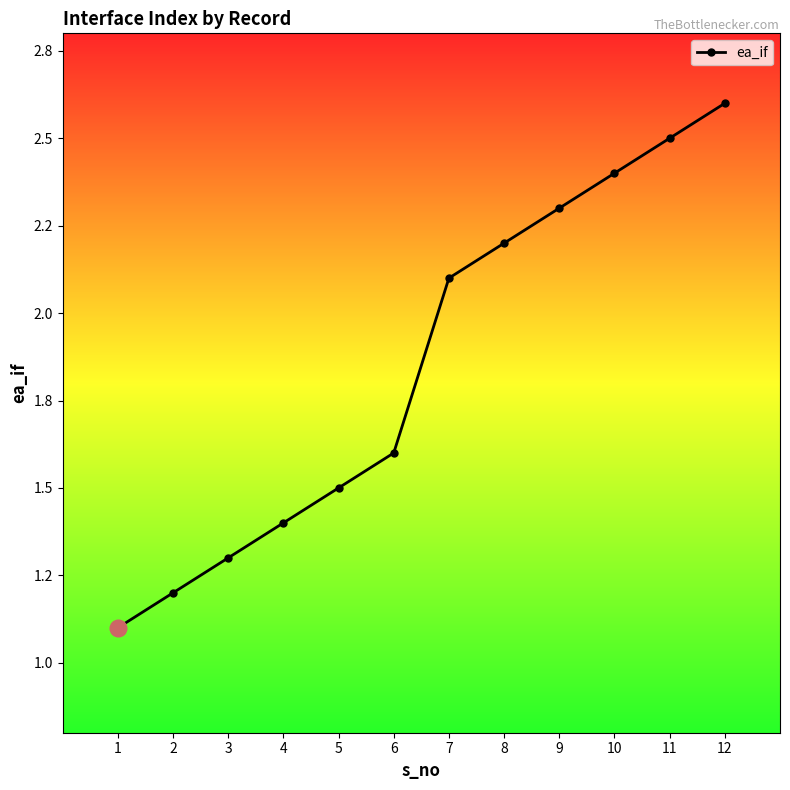

The value at 6 is 0.5. True or false?

False